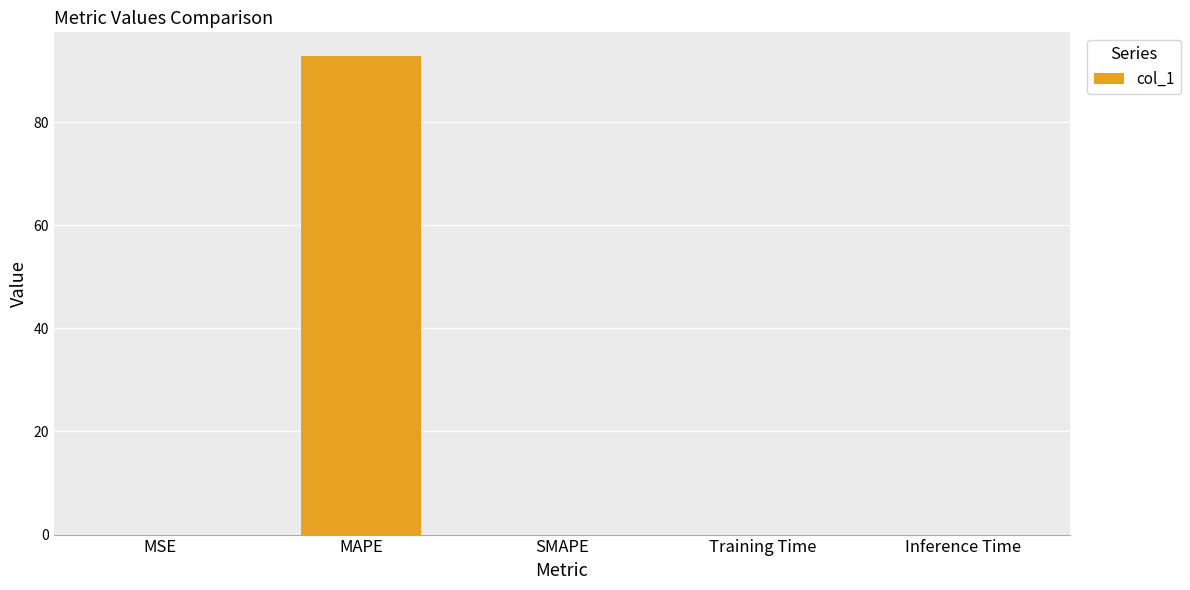

What is the change in value from MAPE to Inference Time?

-92.8